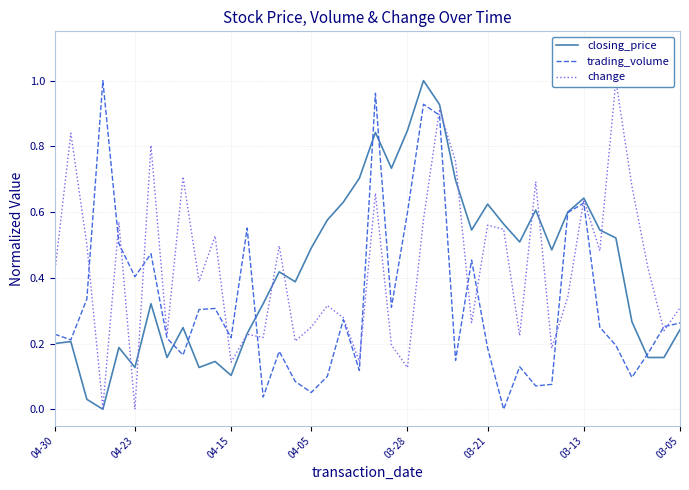

Is this an area chart (filled region under the line)?

No